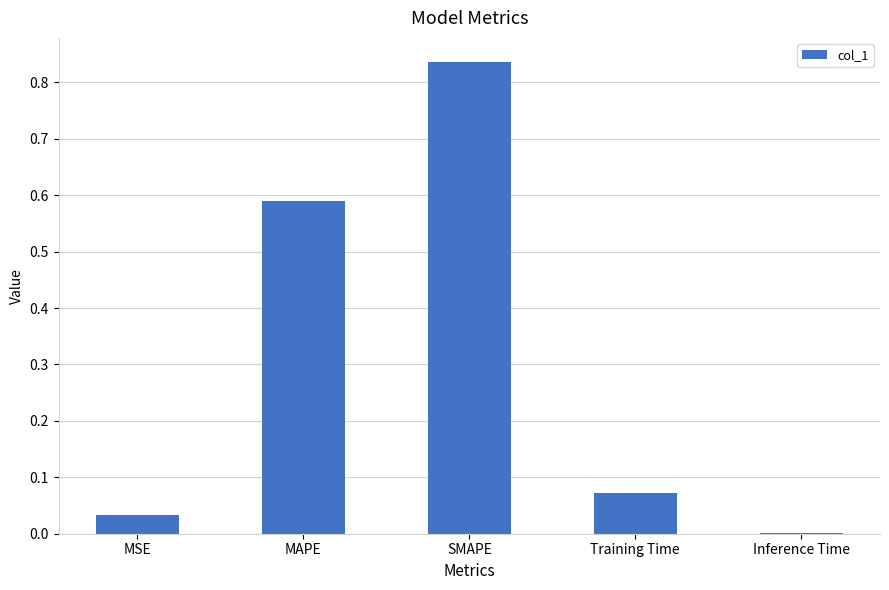

What is the average value?

0.3